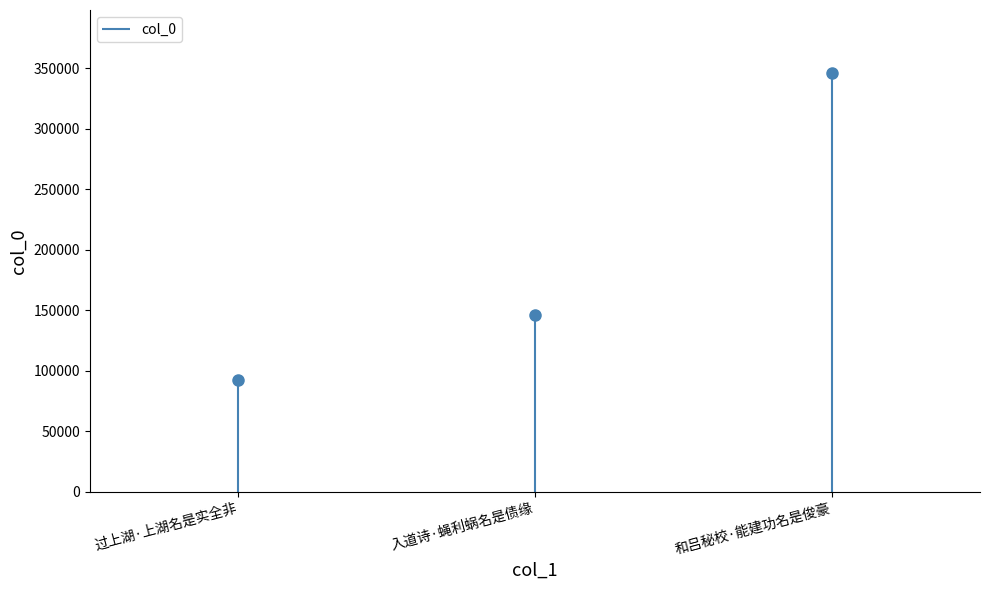

Rank the categories by value from lowest to highest.

过上湖·上湖名是实全非, 入道诗·蝇利蜗名是债缘, 和吕秘校·能建功名是俊豪